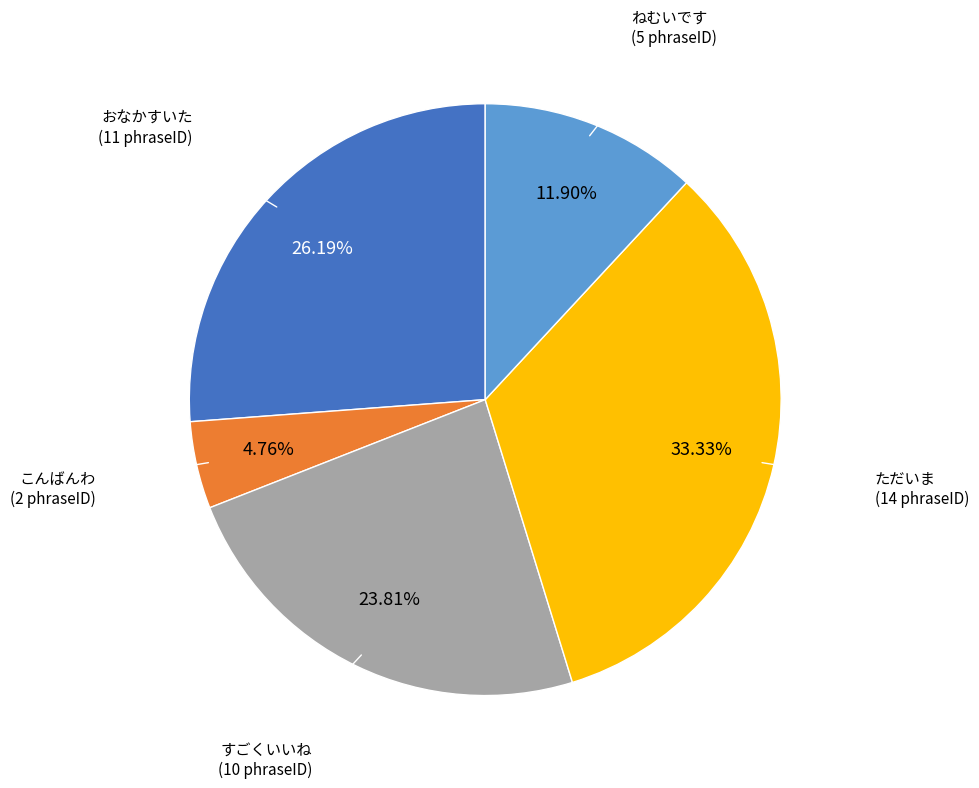

To the nearest percent, what is the difference between the ねむいです and すごくいいね slice percentages?

12%